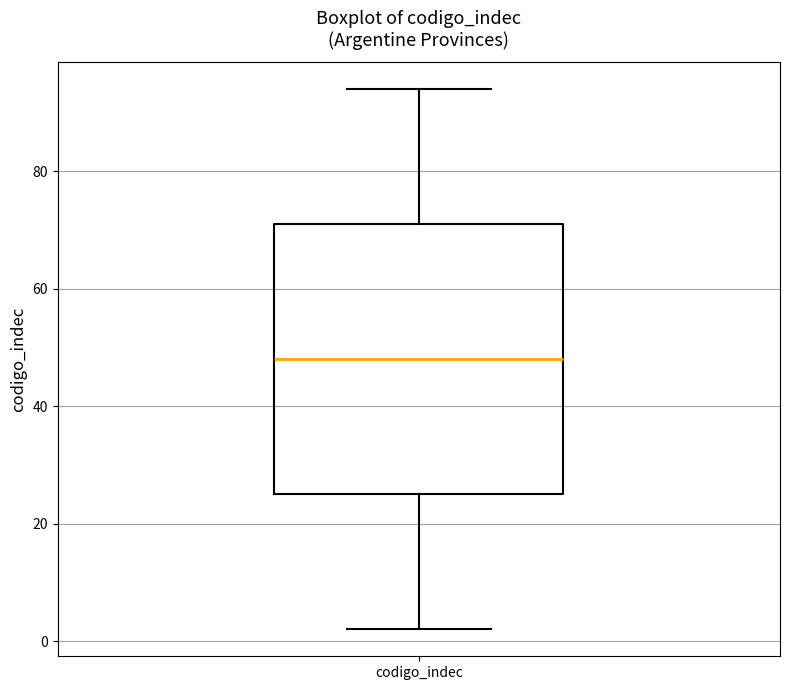

Where is the lower edge of the box for codigo_indec on the y-axis? The values are not printed on the chart, so give them approximately, as read against the axis.

26